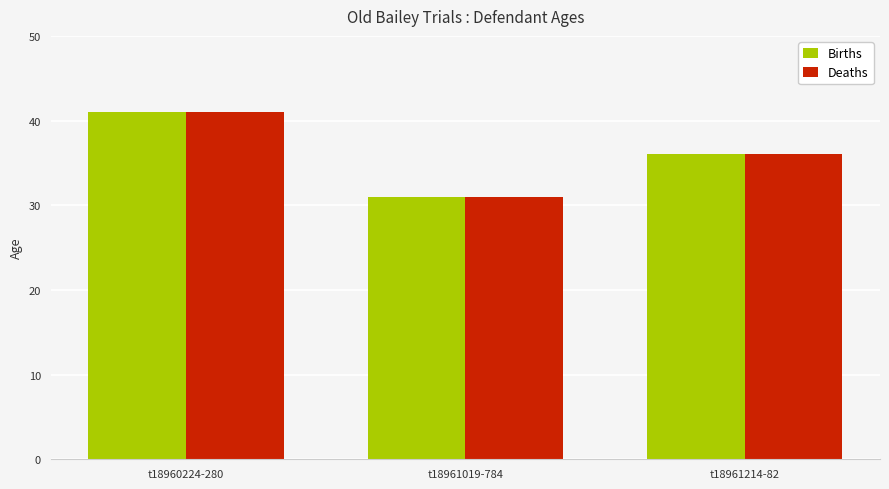

Is the value of Births at t18961019-784 greater than the value of Deaths at t18960224-280?

No